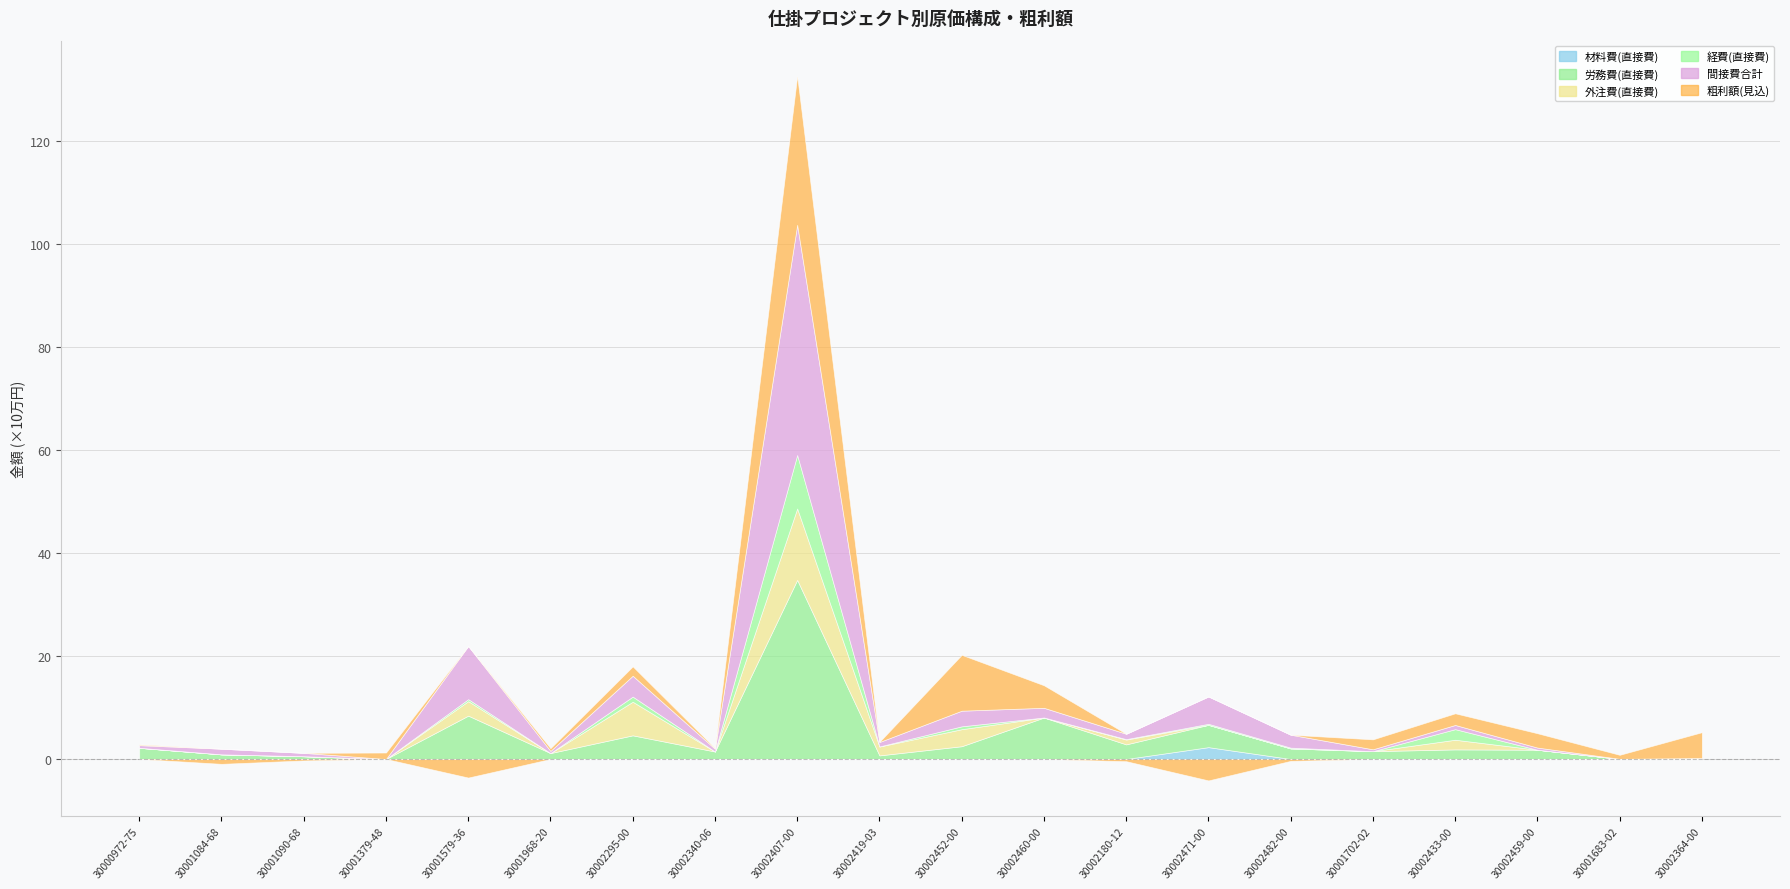

How many distinct data groups are displayed?

6